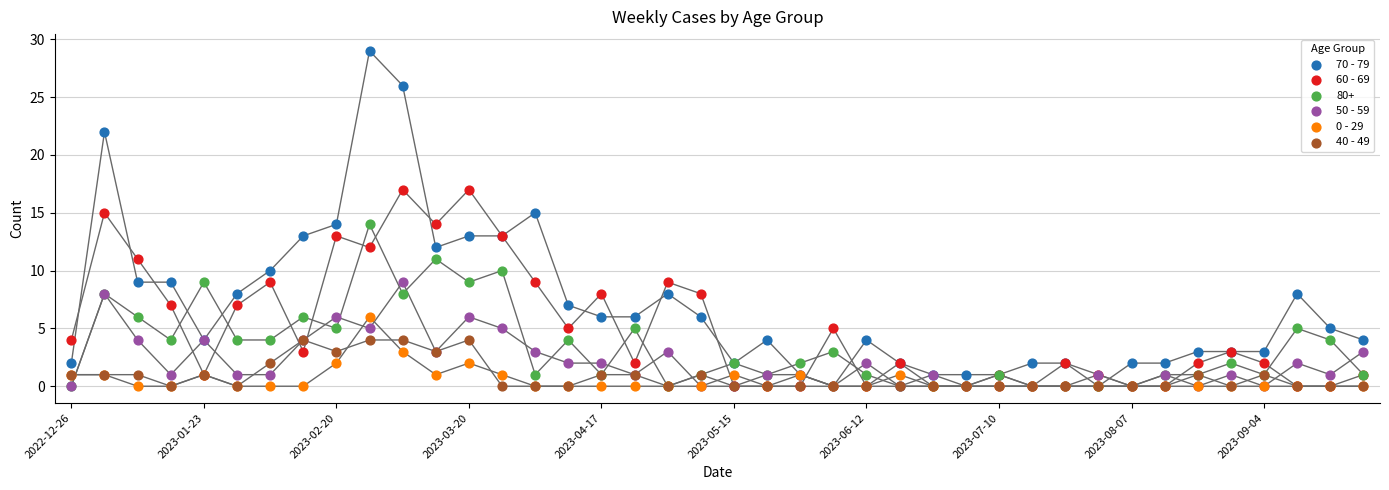

What are all the series names shown in the legend?

70 - 79, 60 - 69, 80+, 50 - 59, 0 - 29, 40 - 49